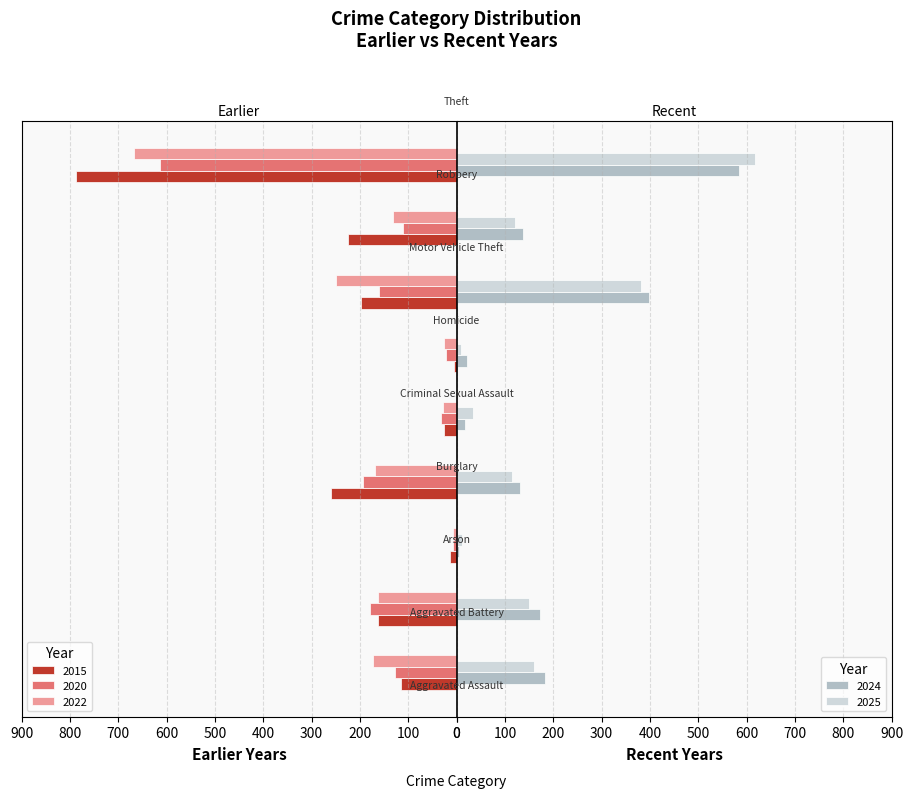

The 2020 series shows -21 at Criminal Sexual Assault. True or false?

False